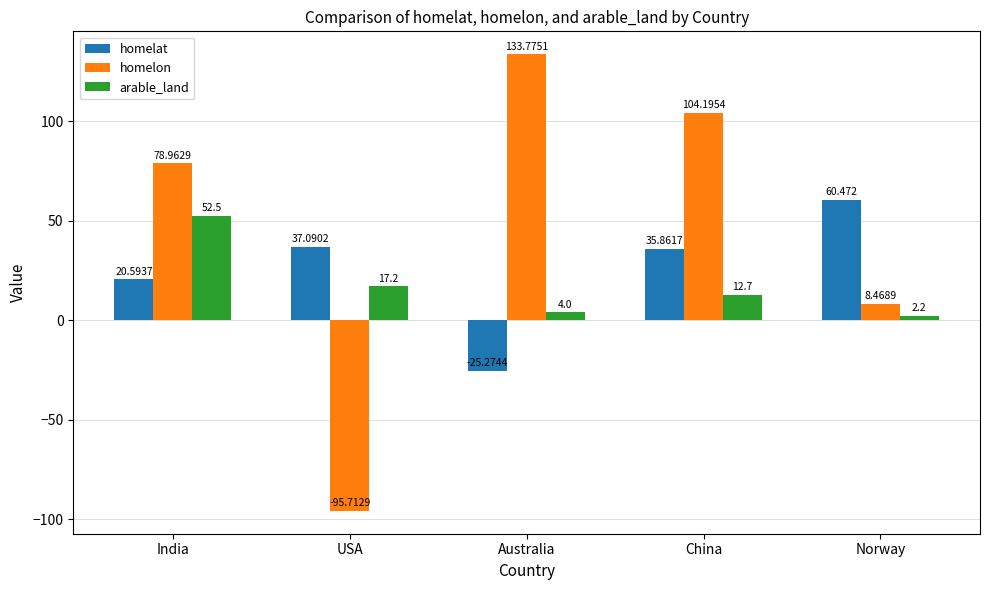

The value of homelon at USA is -42.4. True or false?

False